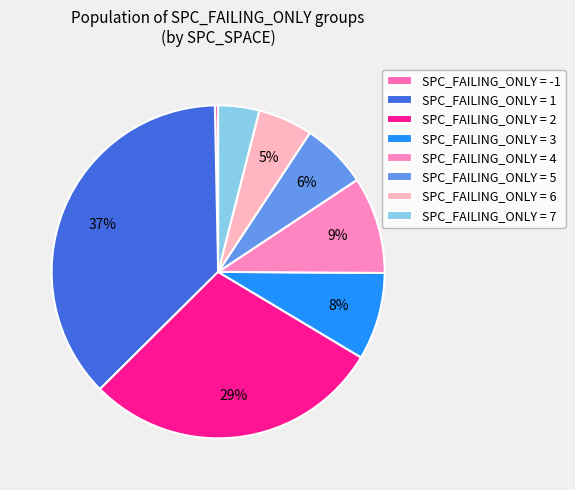

Which slice is the smallest?

SPC_FAILING_ONLY = -1